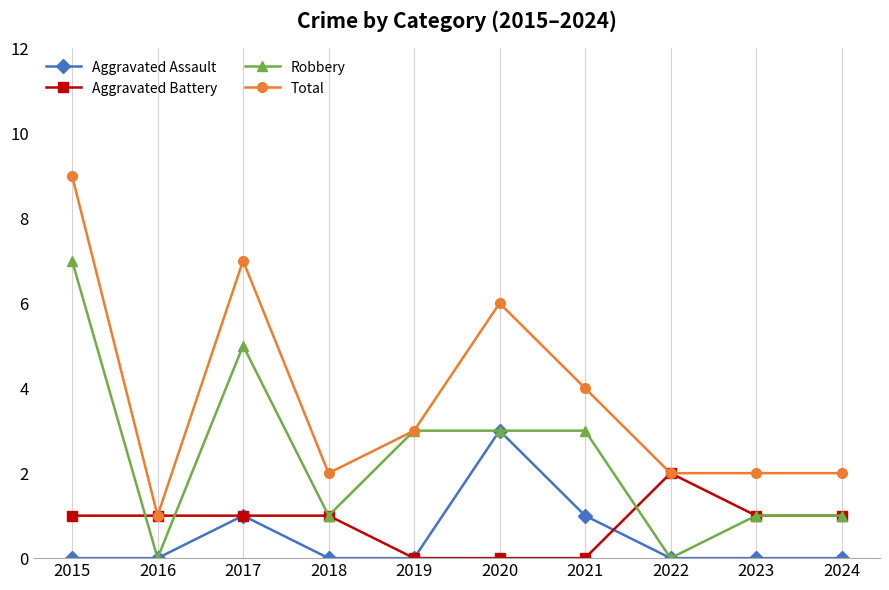

Which category has the highest value in the Aggravated Assault series?

2020